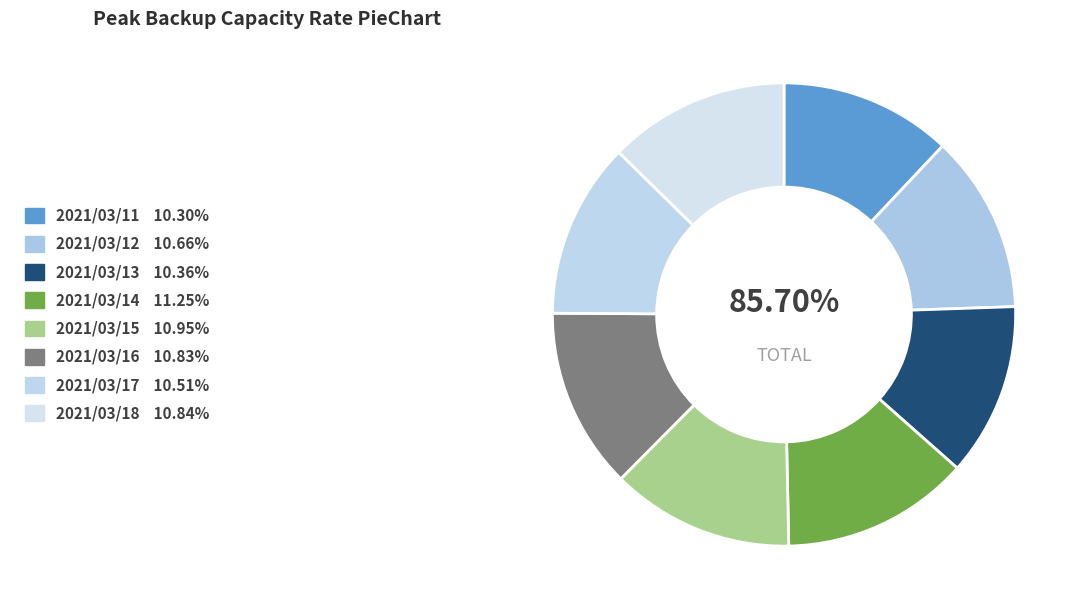

Rank the categories by value from lowest to highest.

2021/03/11, 2021/03/13, 2021/03/17, 2021/03/12, 2021/03/16, 2021/03/18, 2021/03/15, 2021/03/14